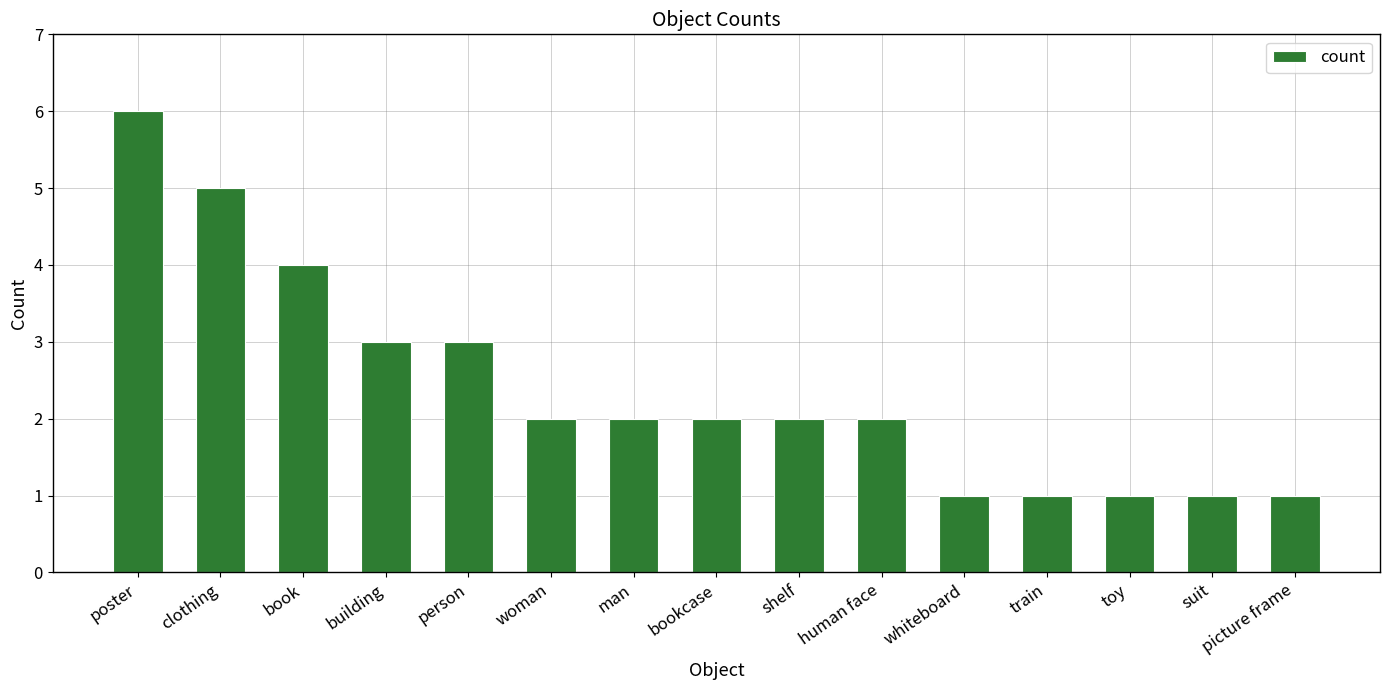

Is it true that the value at poster is 2?

False